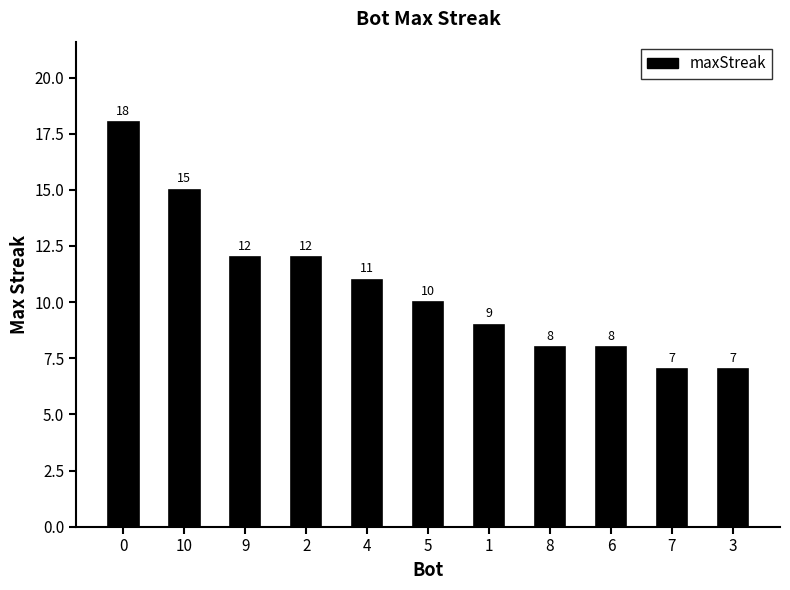

Reading left to right, extract all data points from this chart.

18	15	12	12	11	10	9	8	8	7	7